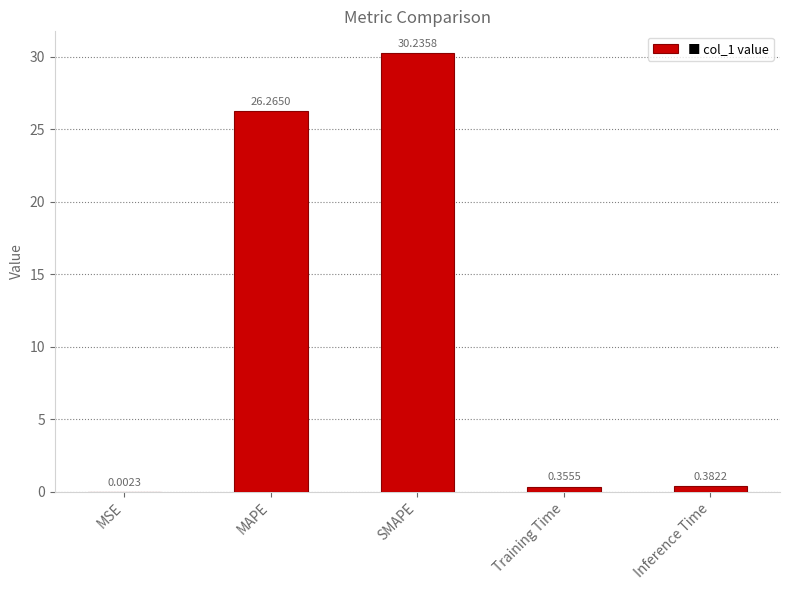

What is the change in value from MAPE to Training Time?

-25.9